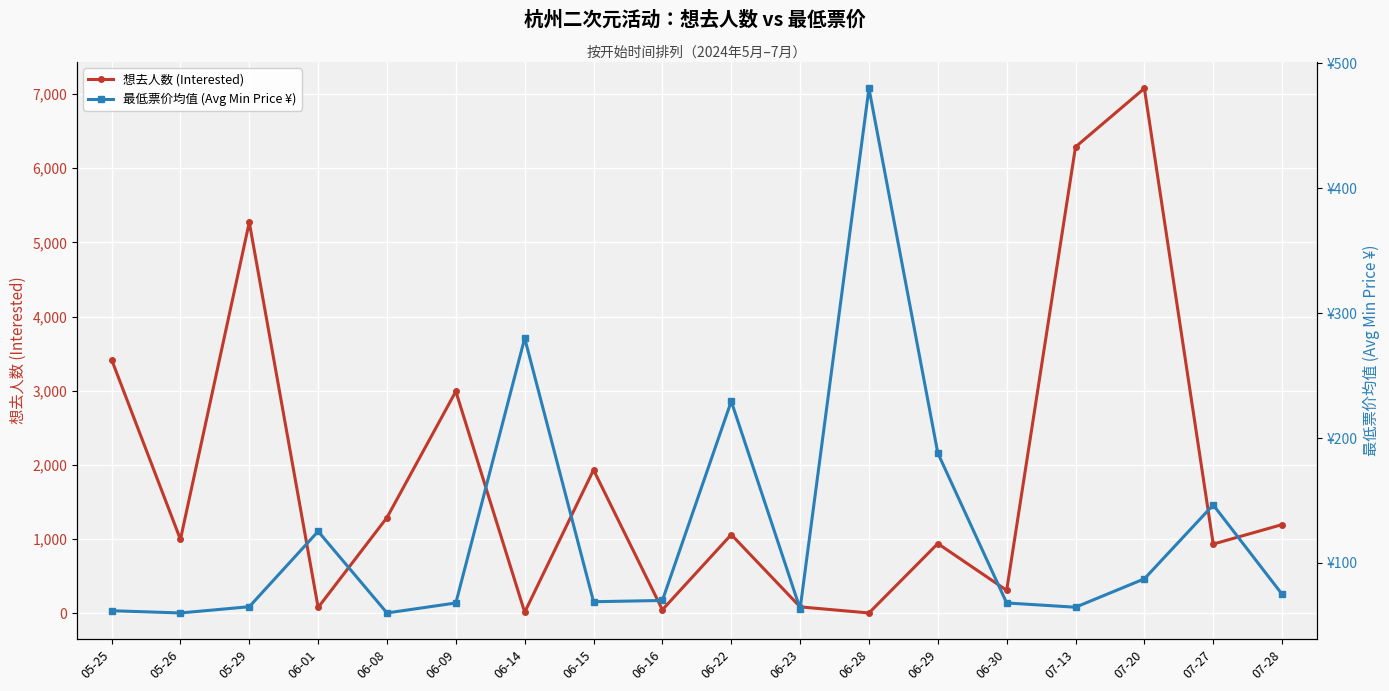

What is the value of the 最低票价均值 (Avg Min Price ¥) point at the 6th from the left?

68.0